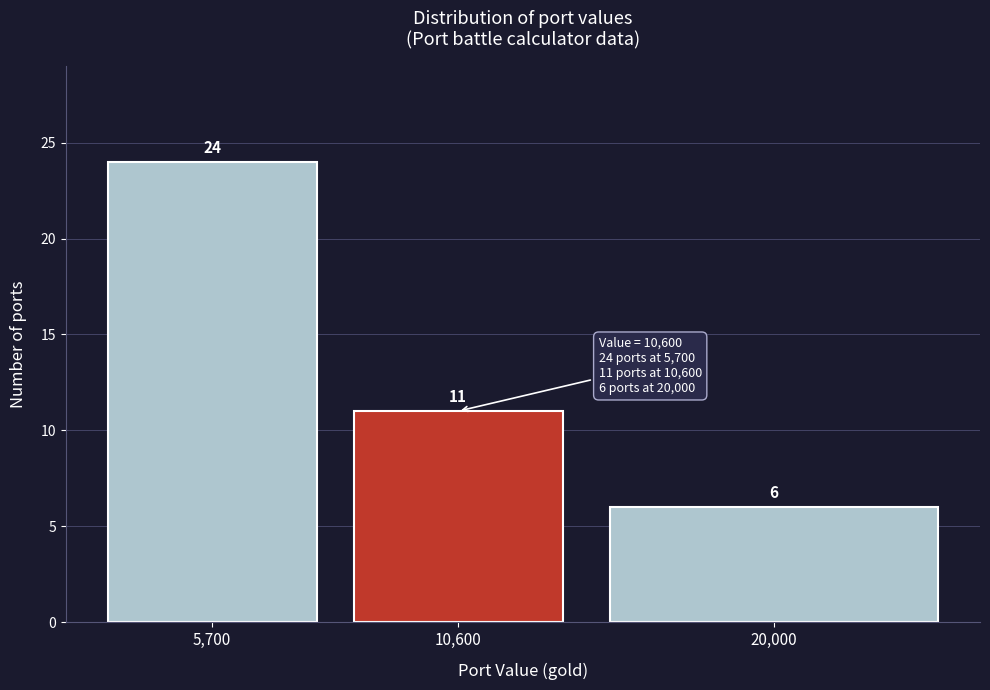

Reading left to right, what are all the values shown in this chart?

24	11	6